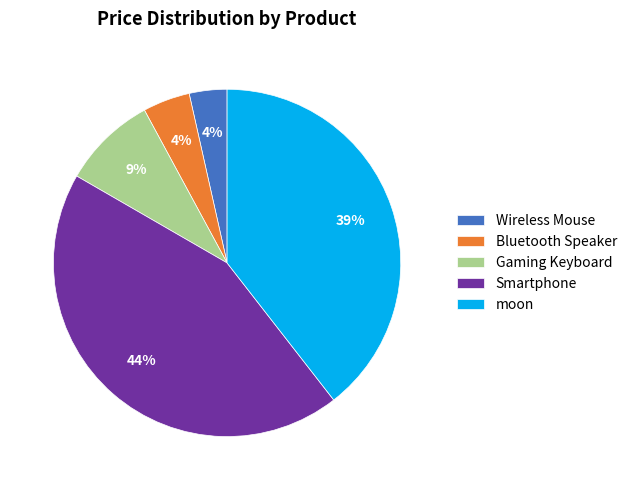

How many slices are in this pie chart?

5